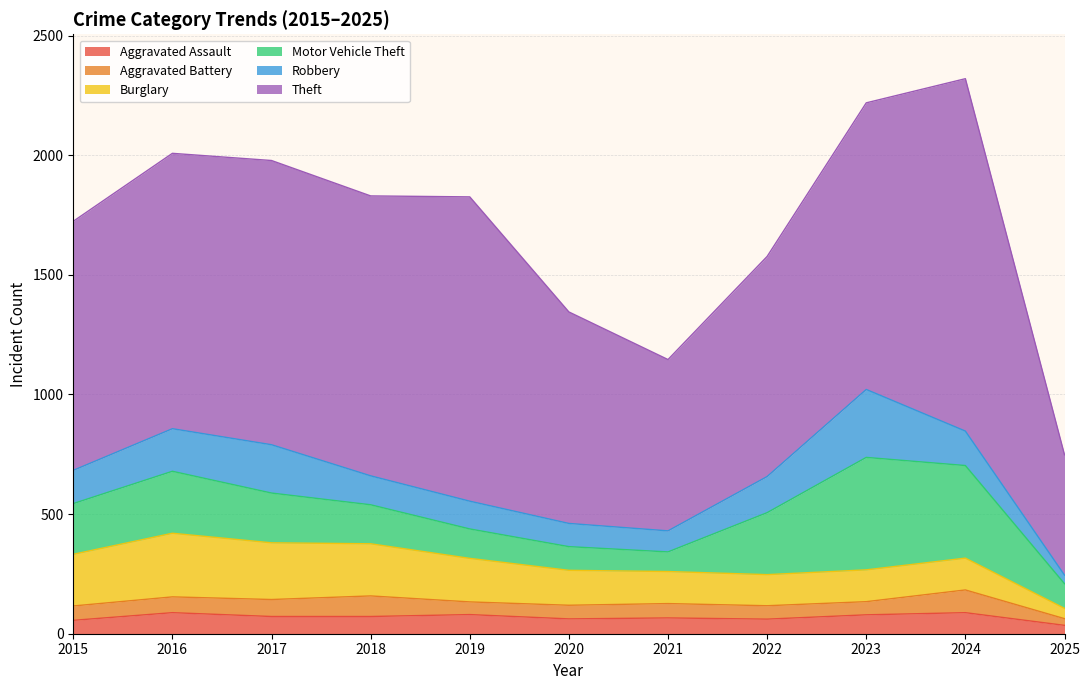

What is the average value of the Robbery series?

141